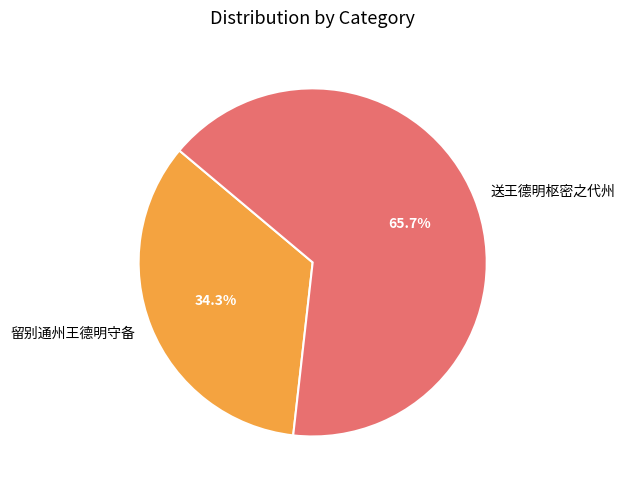

Which has a higher value, 留别通州王德明守备 or 送王德明枢密之代州?

送王德明枢密之代州